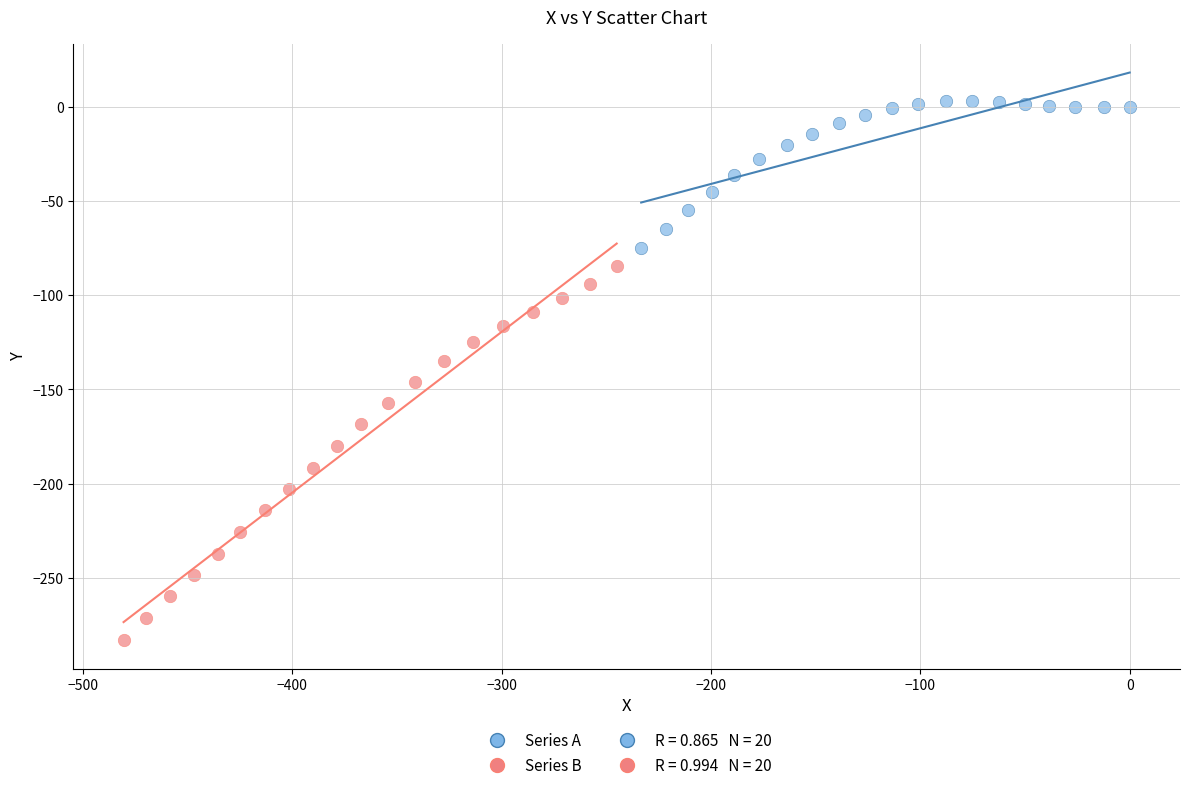

Which series contains the lowest Y value?

Series B